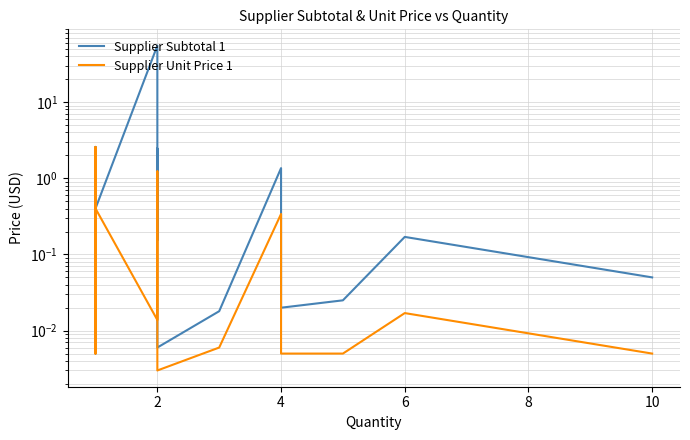

What is the difference between the second highest and minimum values in the Supplier Unit Price 1 series?

1.5